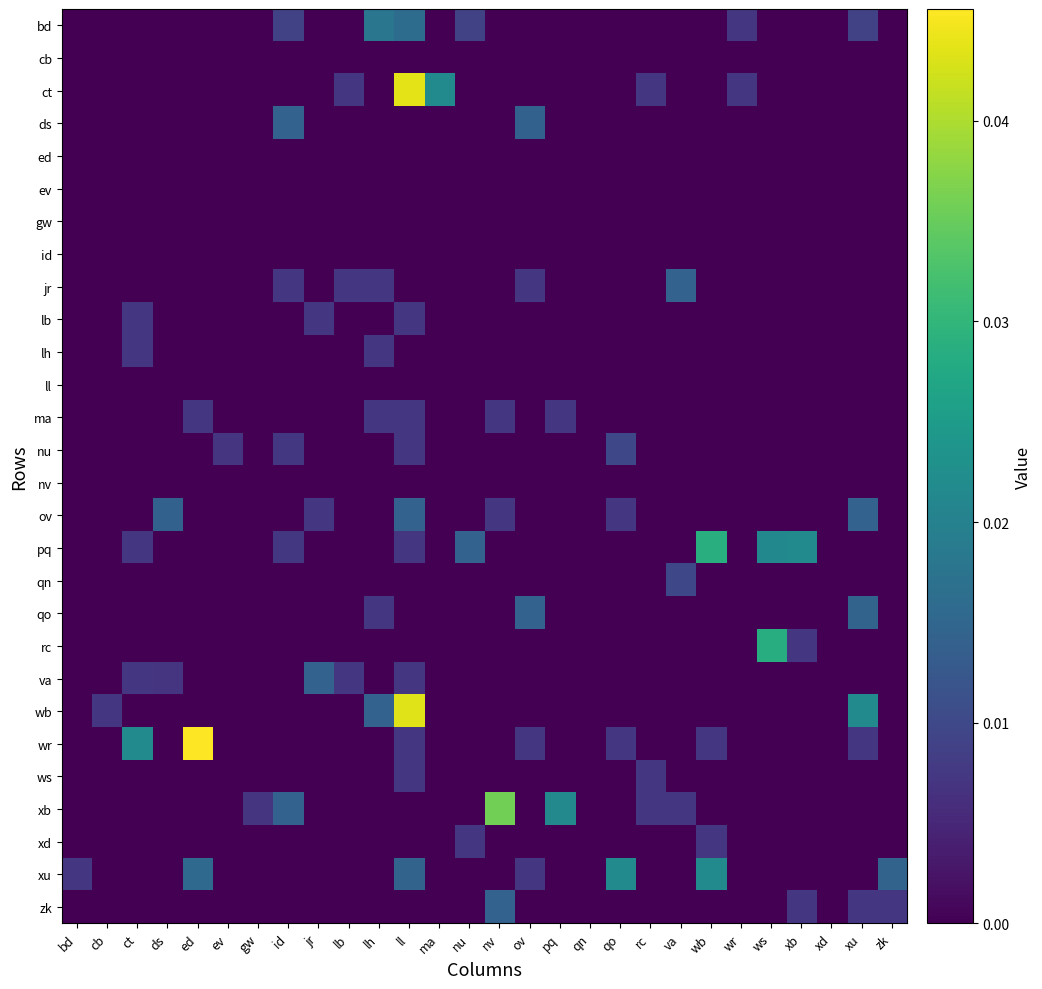

At lh, list the series in order from largest to smallest.

bd, wb, ma, jr, qo, lh, cb, ct, ds, ed, ev, gw, id, lb, ll, nu, nv, ov, pq, qn, rc, va, wr, ws, xb, xd, xu, zk